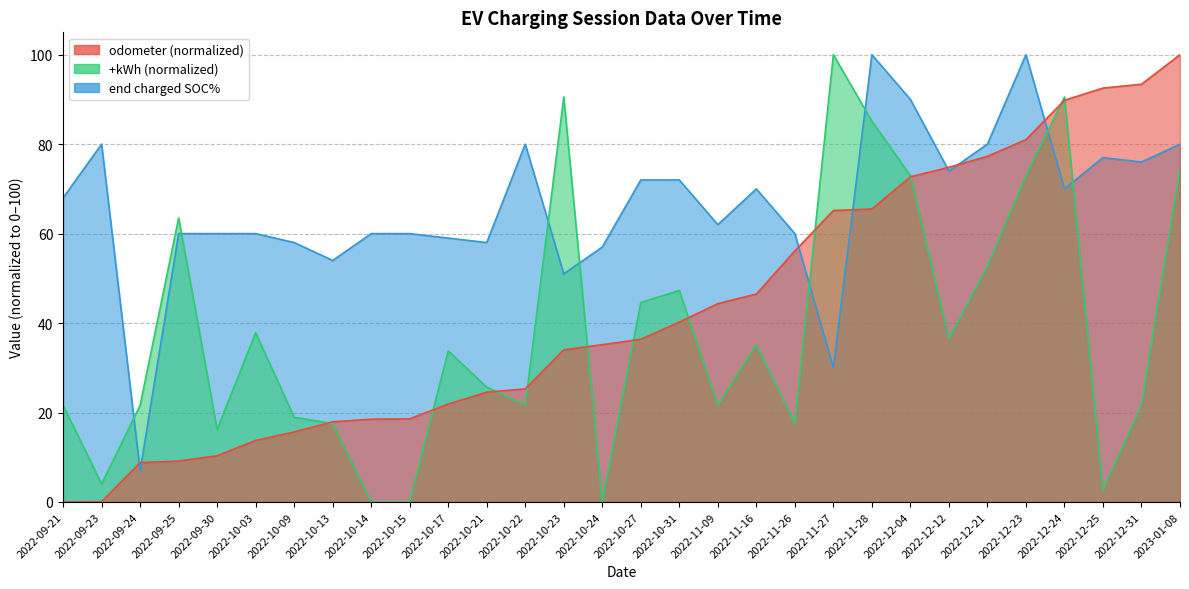

What are all the series names shown in the legend?

odometer, +kWh, end charged SOC%